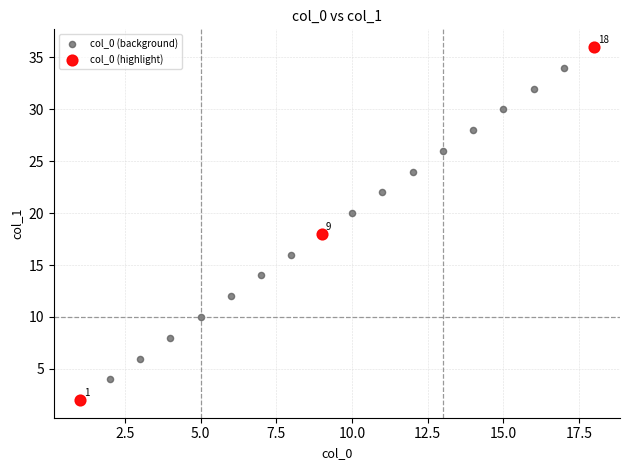

Which series contains the highest Y value?

col_0 (highlight)